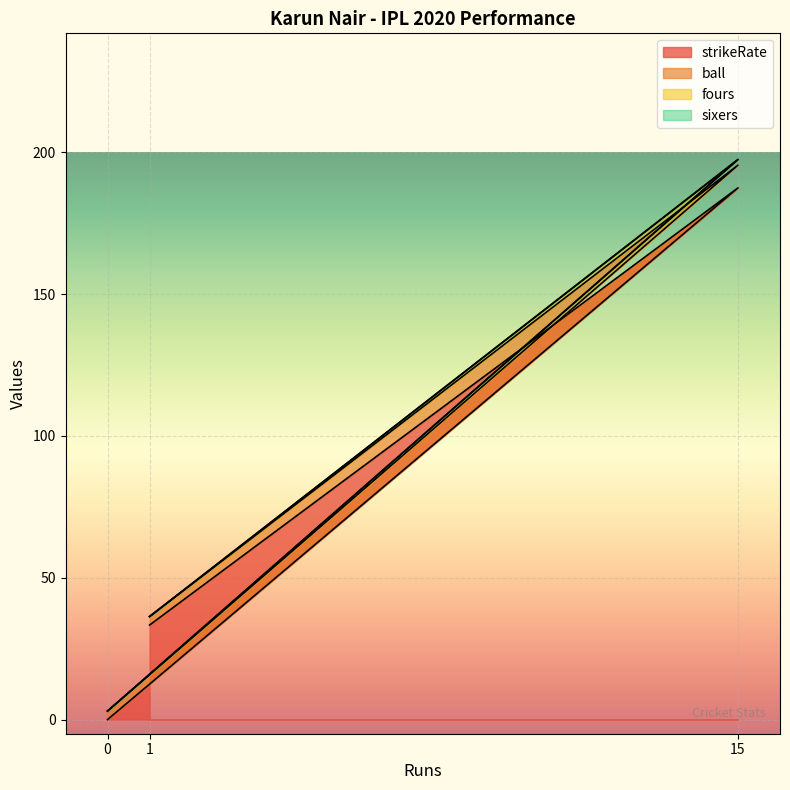

What is the total value across all series at 15?

197.5